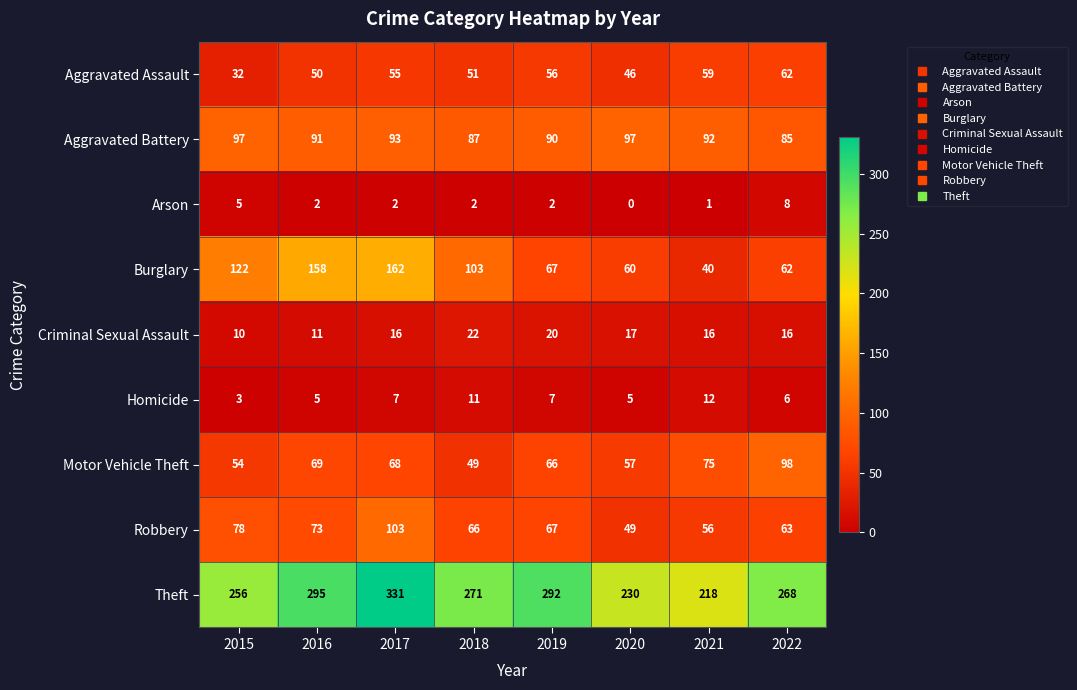

Between 2015 and 2016, which series saw the biggest shift?

Theft